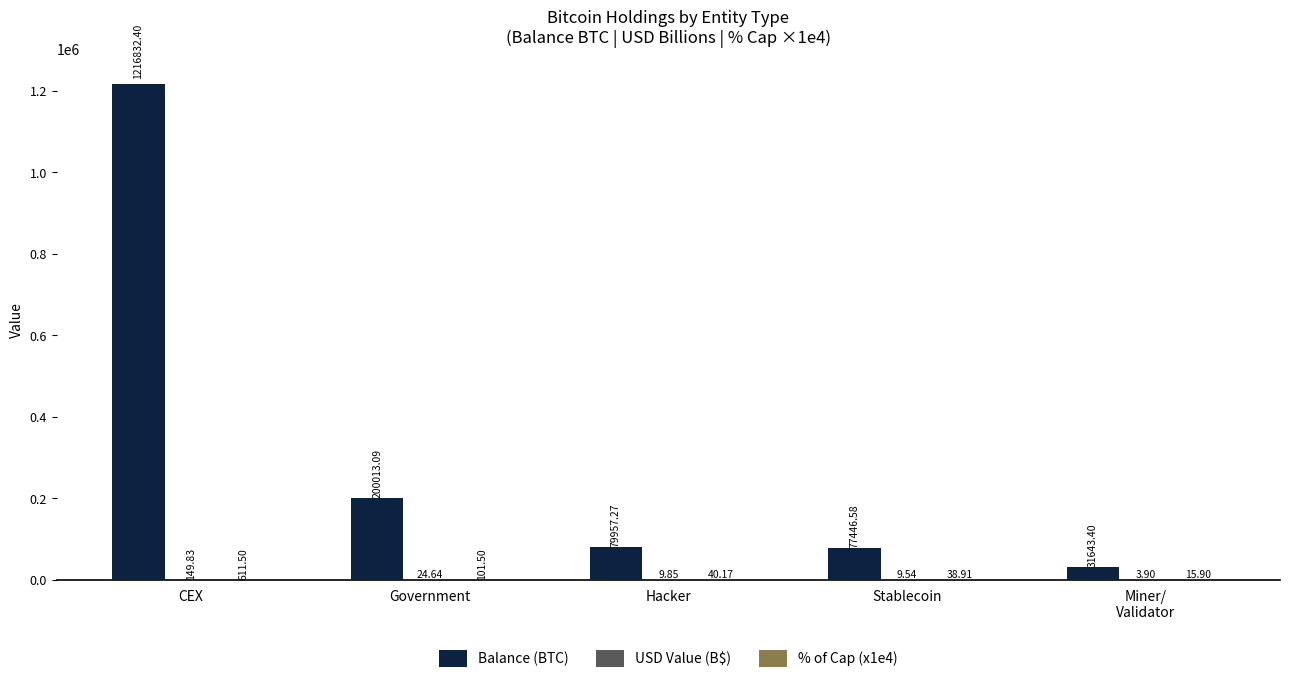

What is the sum of the Balance (BTC) values at Government and Hacker?

279970.4